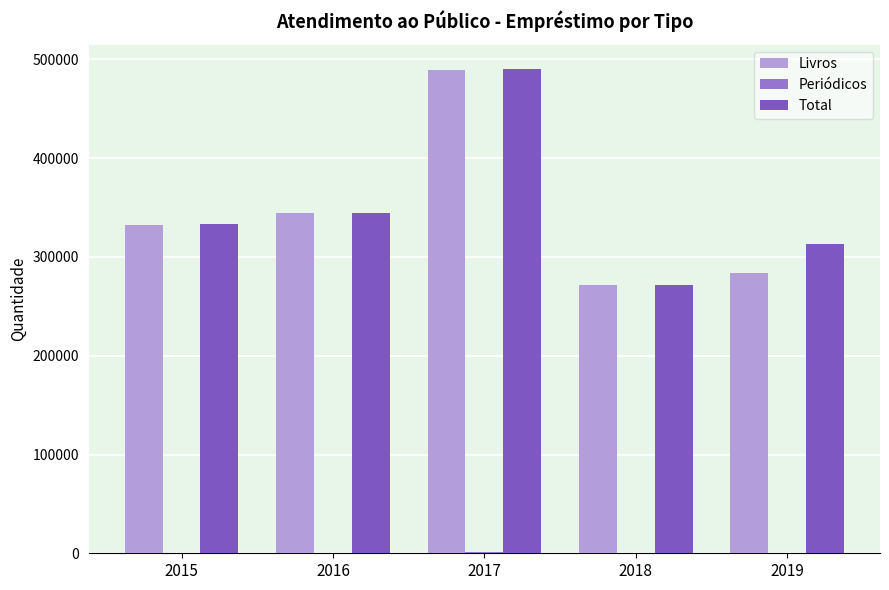

True or false: Livros has a value of 151585 at 2018.

False